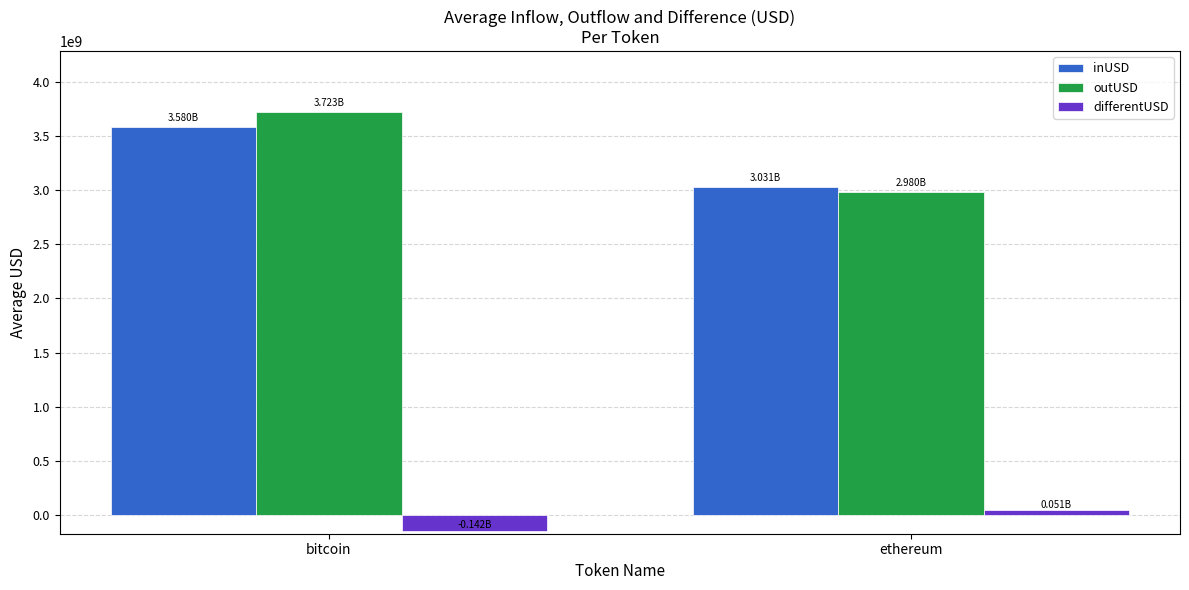

What is the spread (max minus min) of values at ethereum?

2980164370.8